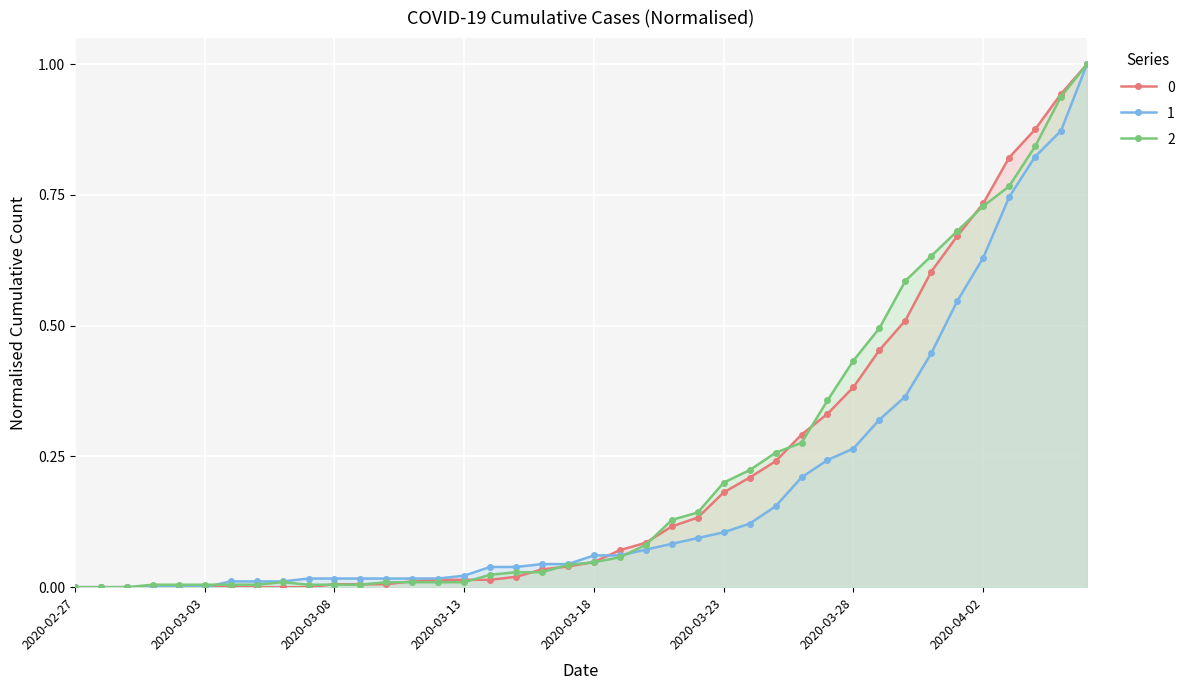

What is the difference between the maximum and second lowest values in the 0 series?

1.0